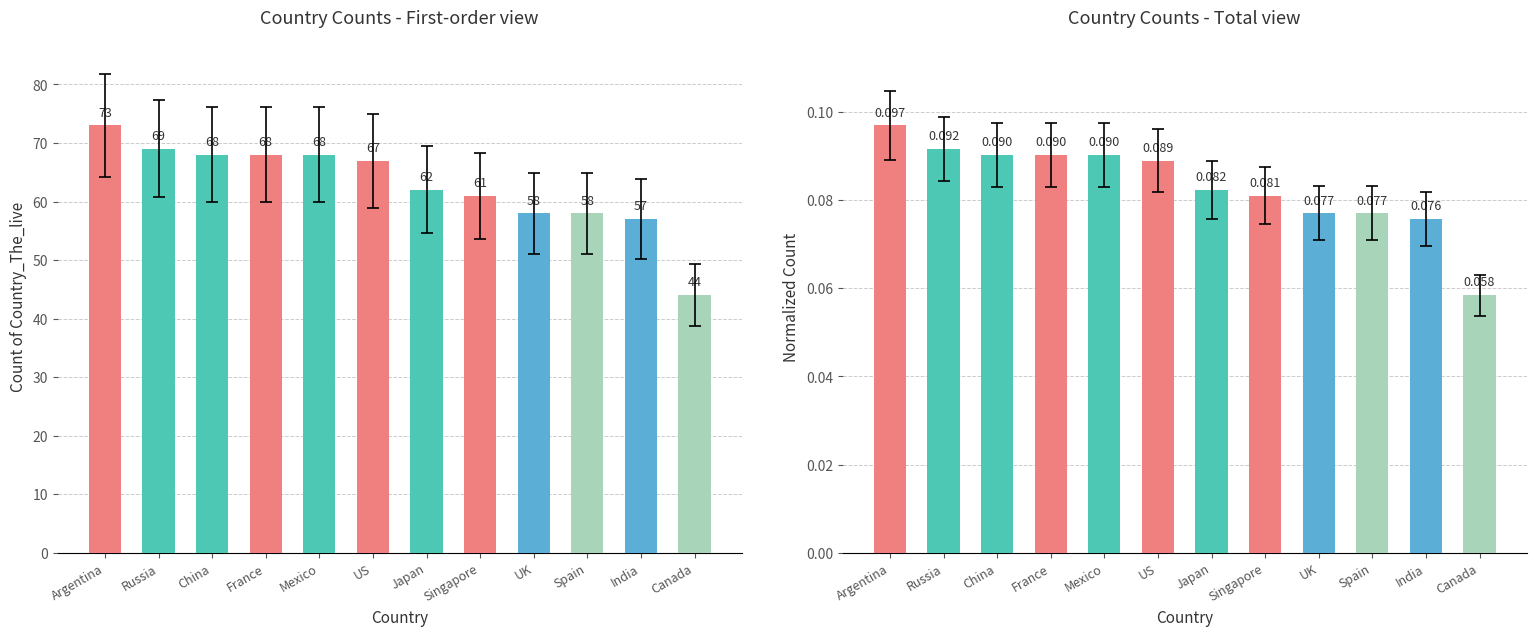

What is the label of the 8th bar from the left?

Singapore